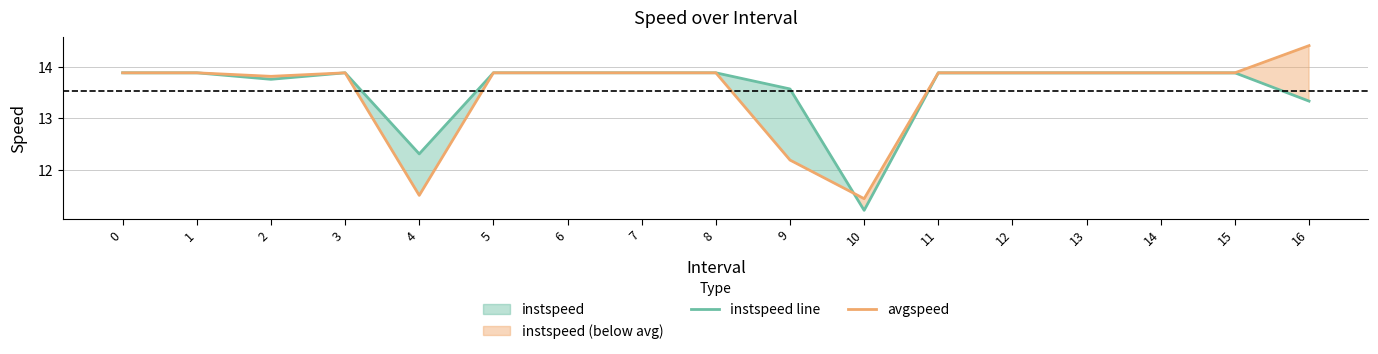

The avgspeed series shows 18.7 at 6. True or false?

False